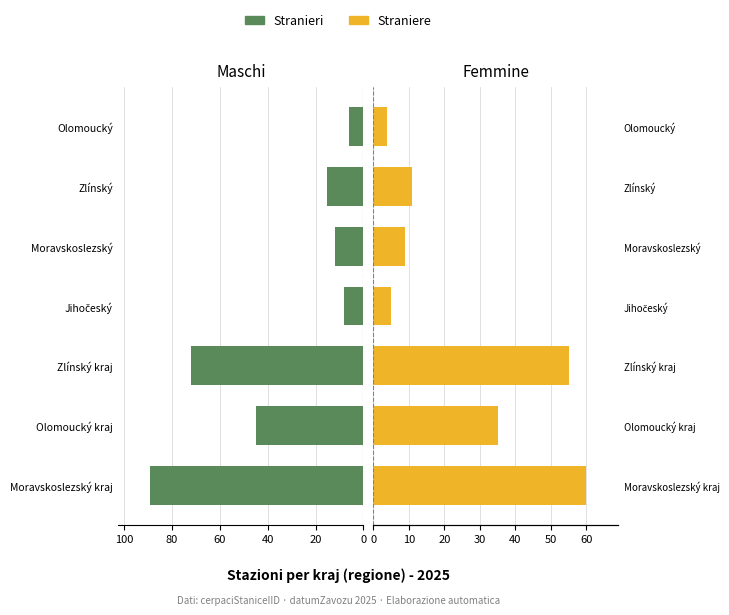

At how many categories does at least one series exceed 54?

2